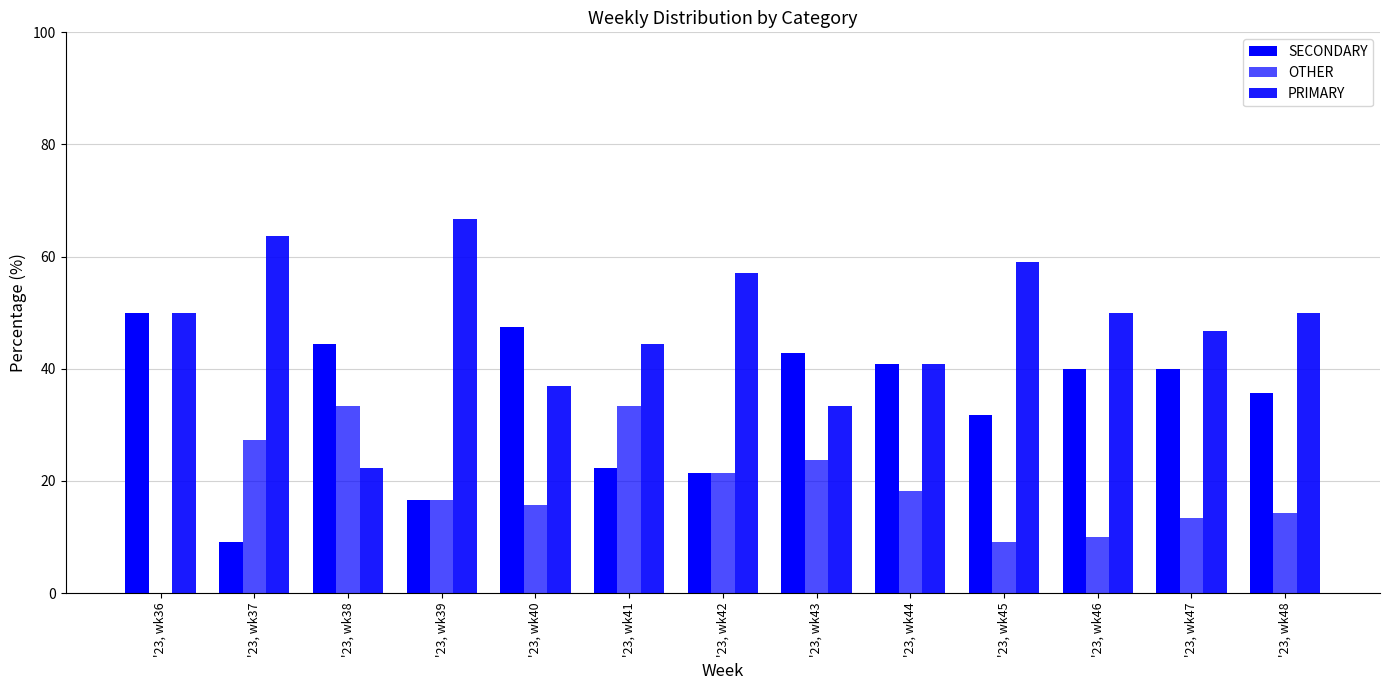

How many series are shown in this chart?

3